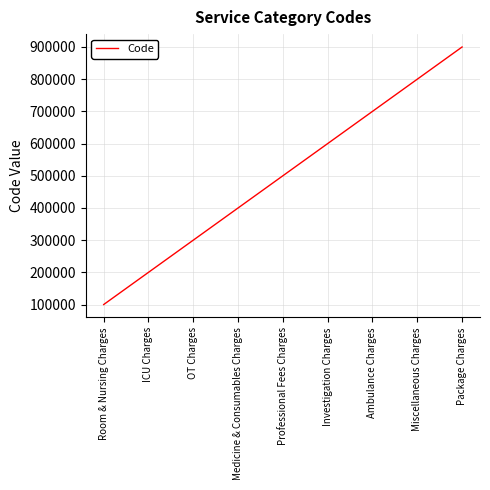

True or false: the data shows 500000 at Professional Fees Charges.

True